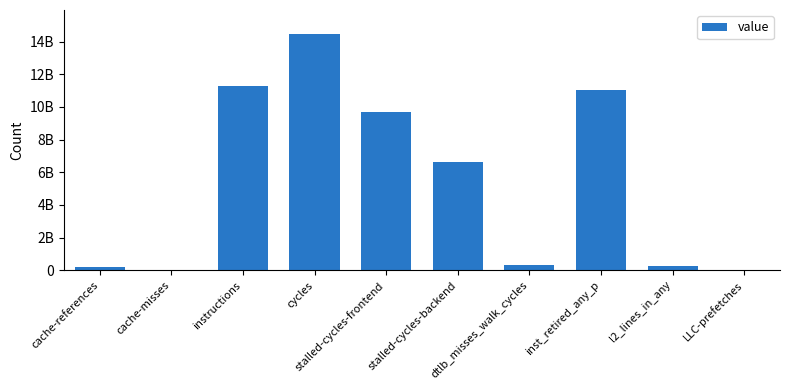

Reading left to right, transcribe all the data shown in this chart.

214044058	18253478	11259328207	14492156292	9686120696	6646803287	337994137	11026984195	268120575	24021802